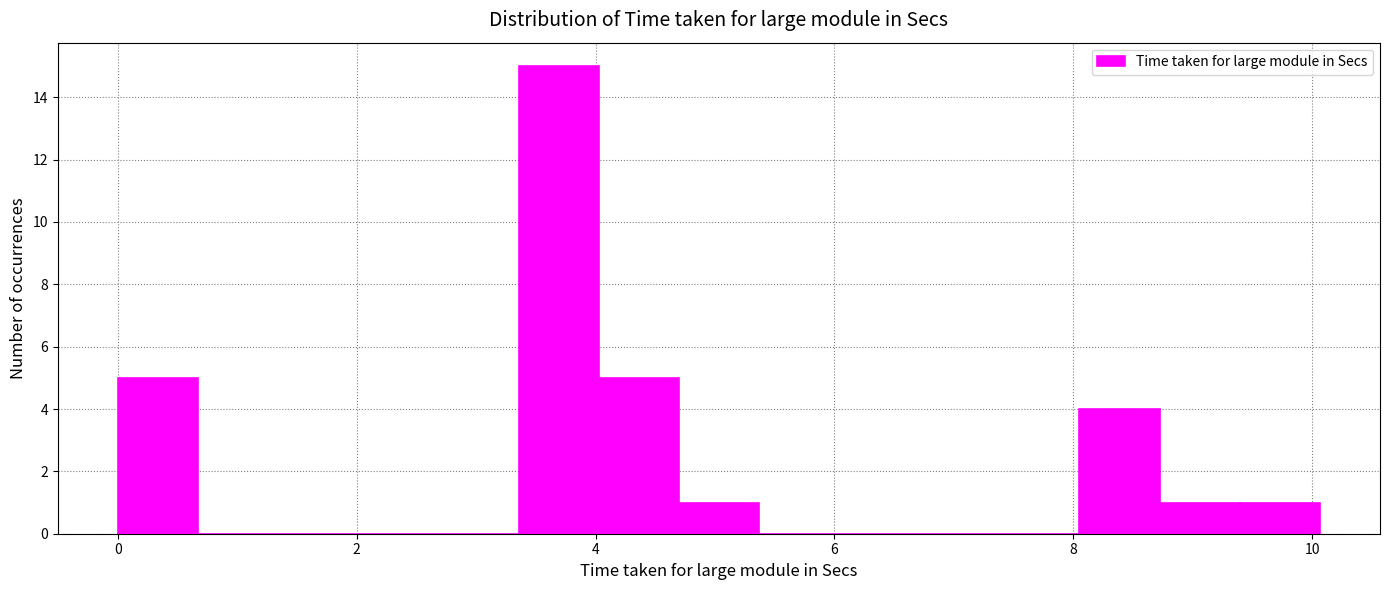

Read against the x-axis, roughly where is the centre of the tallest bar?

3.6